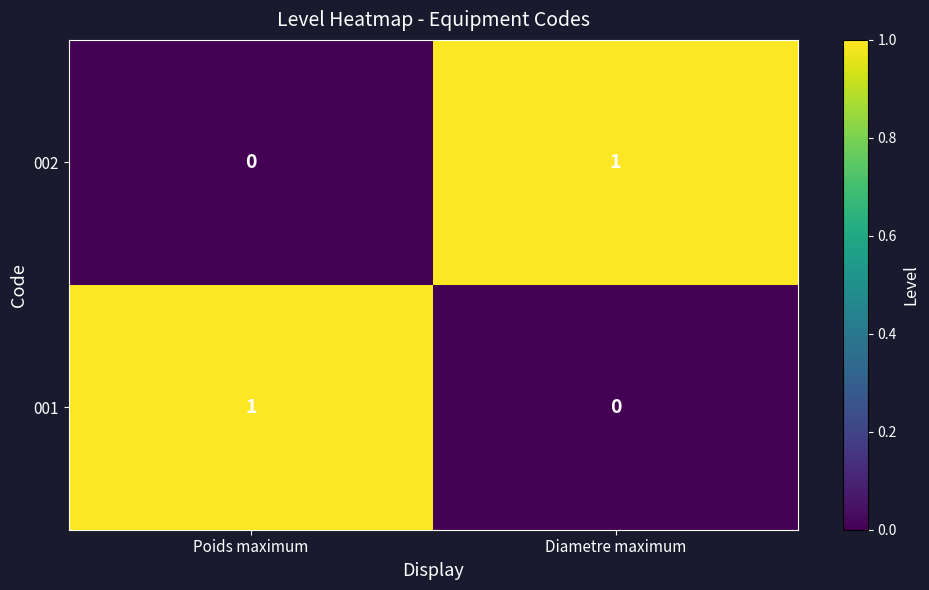

Is the value of 002 at Diametre maximum greater than the value of 001 at Diametre maximum?

Yes